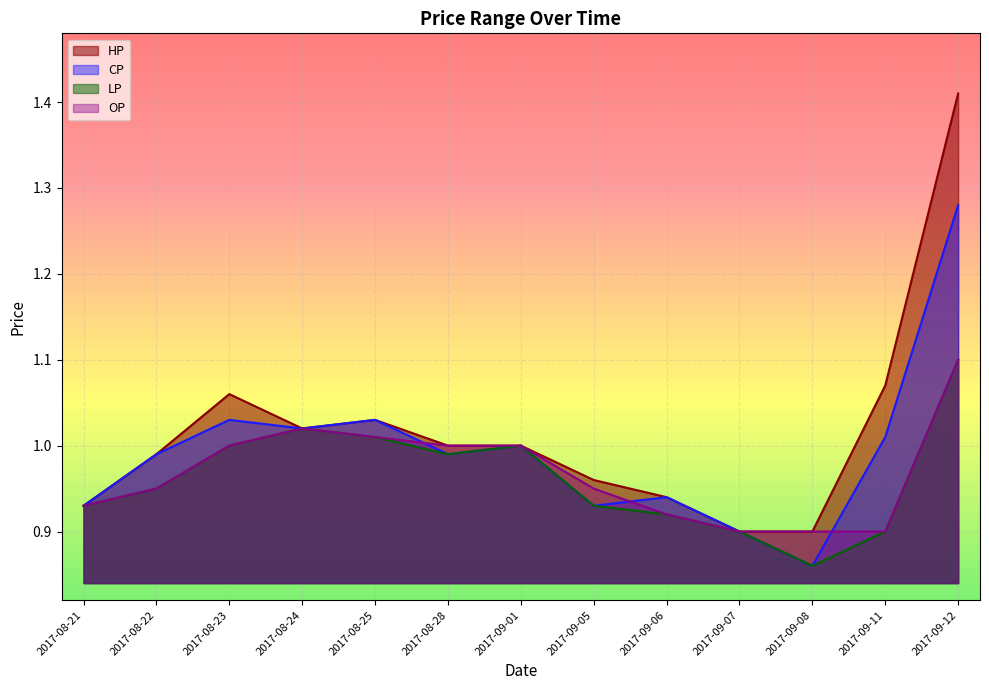

True or false: LP has a value of 0.4 at 2017-09-08.

False